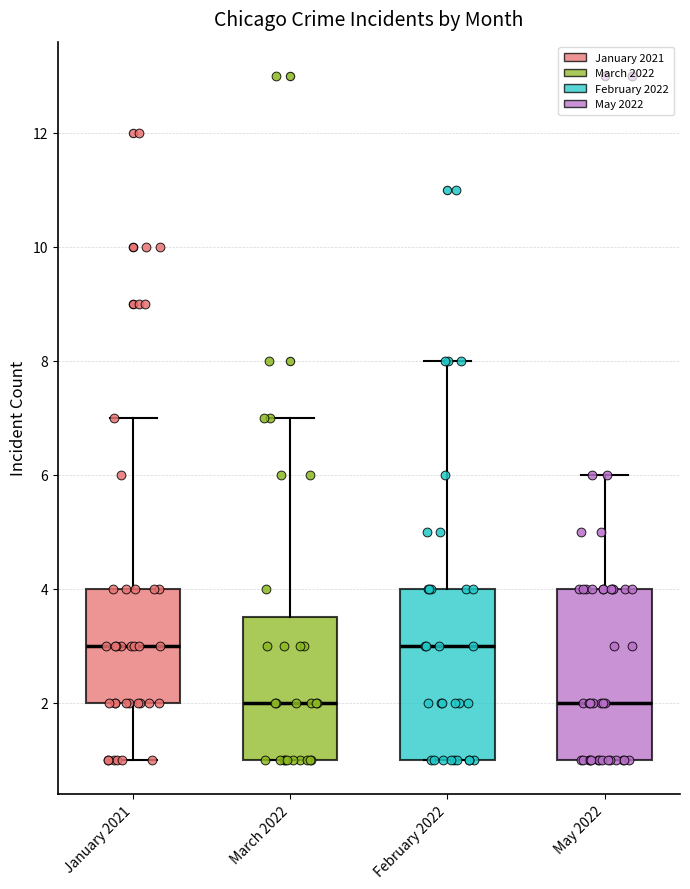

Where does the upper whisker of the box for February 2022 end on the y-axis? The values are not printed on the chart, so give them approximately, as read against the axis.

8.0